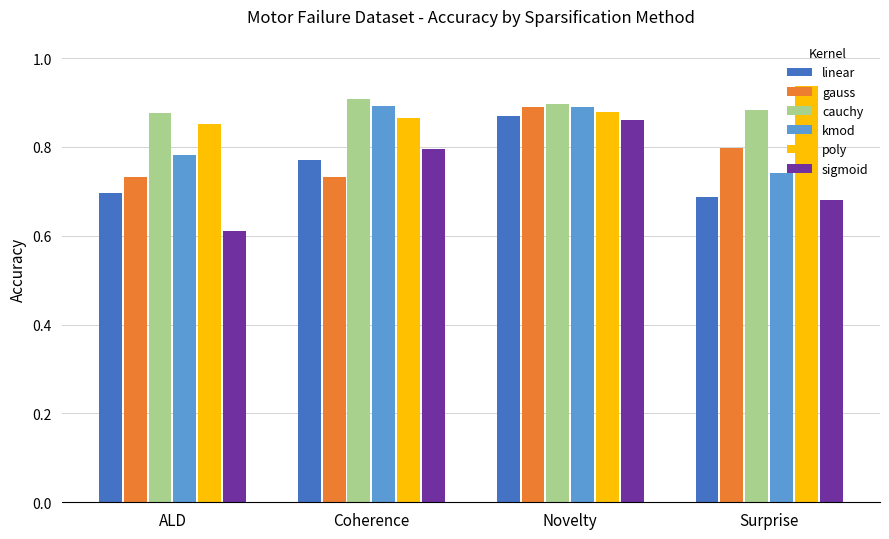

At how many categories does at least one series exceed 0?

4